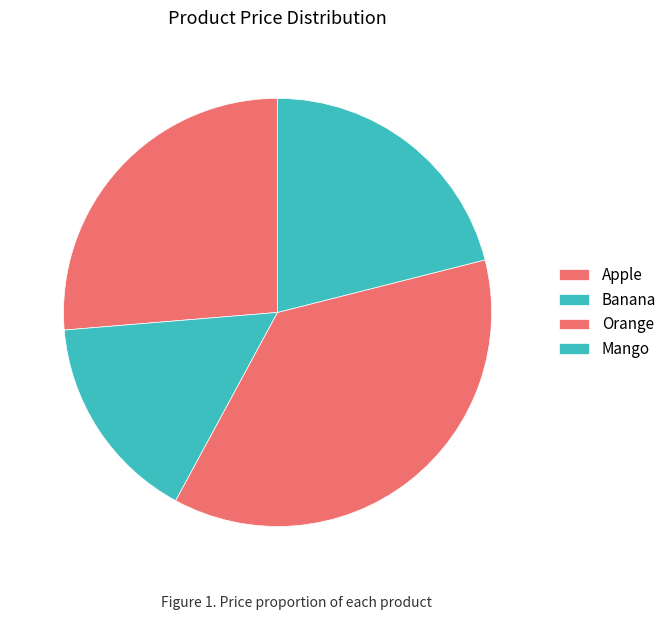

Approximately how many times larger is the value at Banana compared to Orange?

0.4